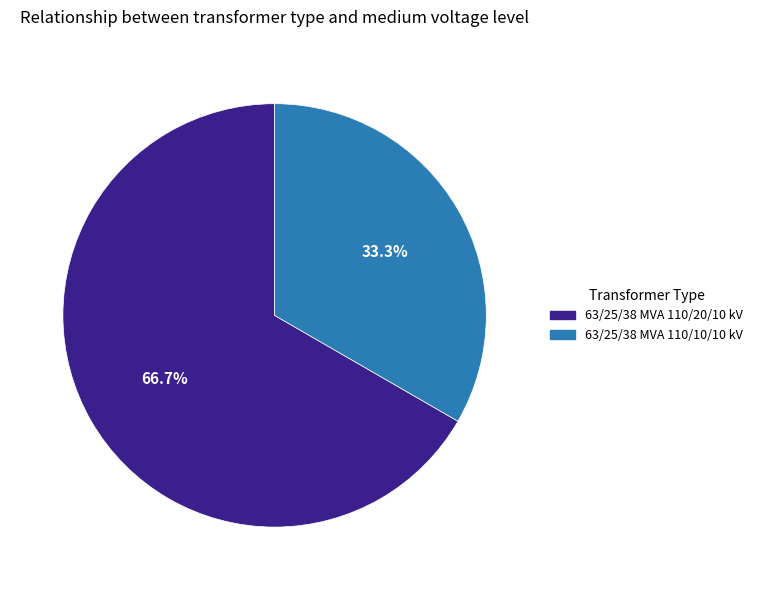

How many segments does this pie chart have?

2